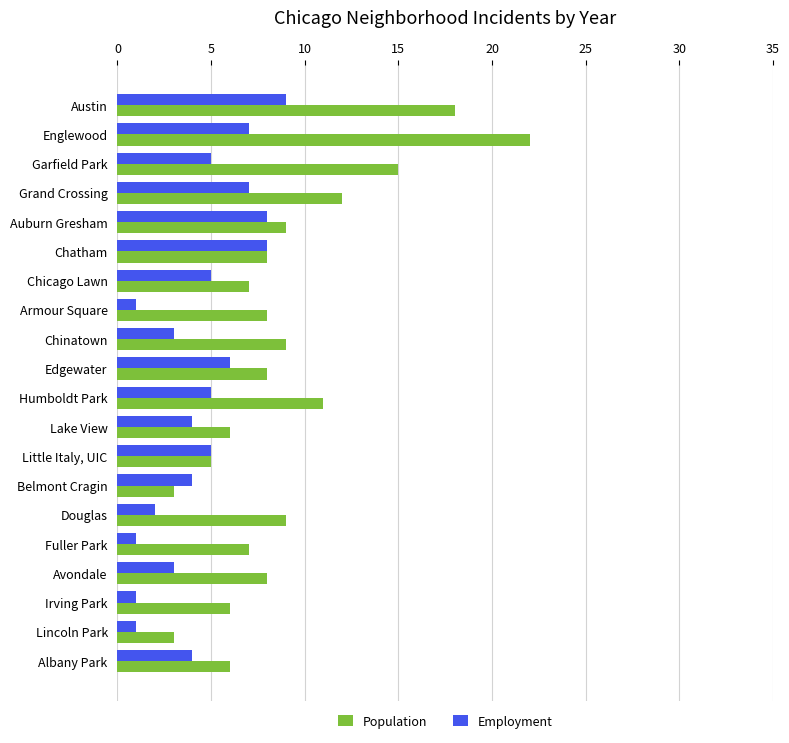

Is the value of Employment at Avondale greater than the value of Population at Avondale?

No